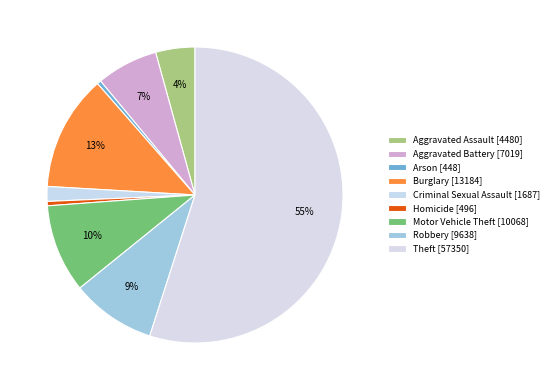

To the nearest percent, what is the difference between the largest and smallest slice percentages?

55%